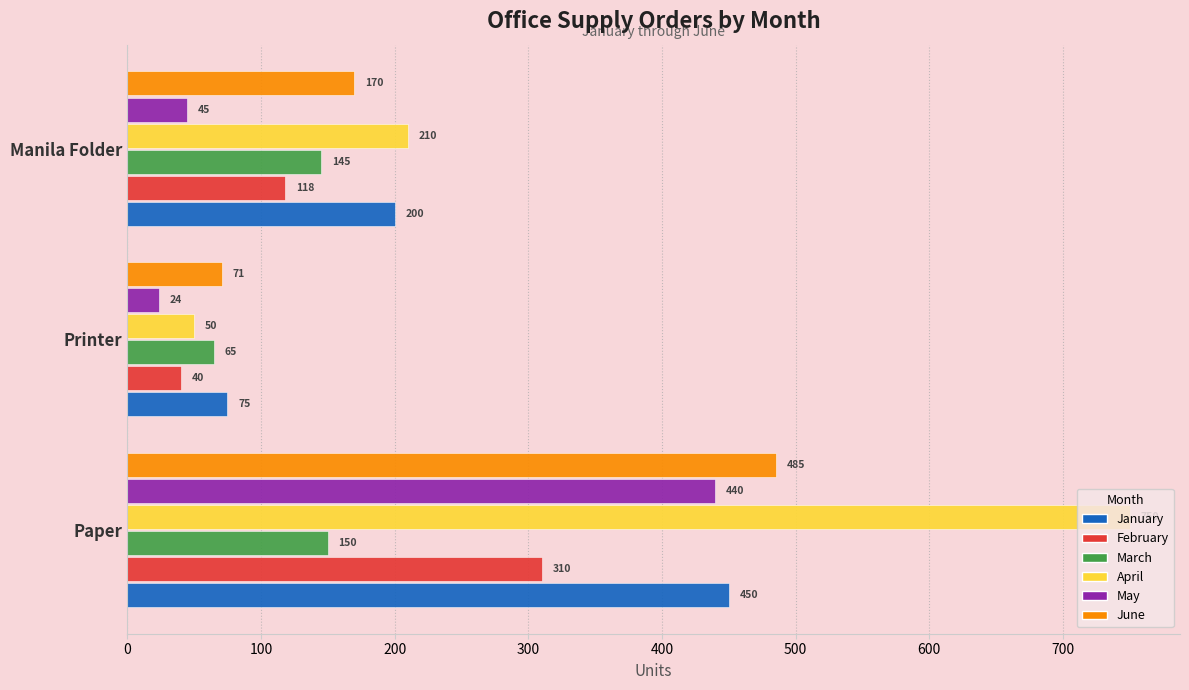

At how many categories does at least one series exceed 656?

1